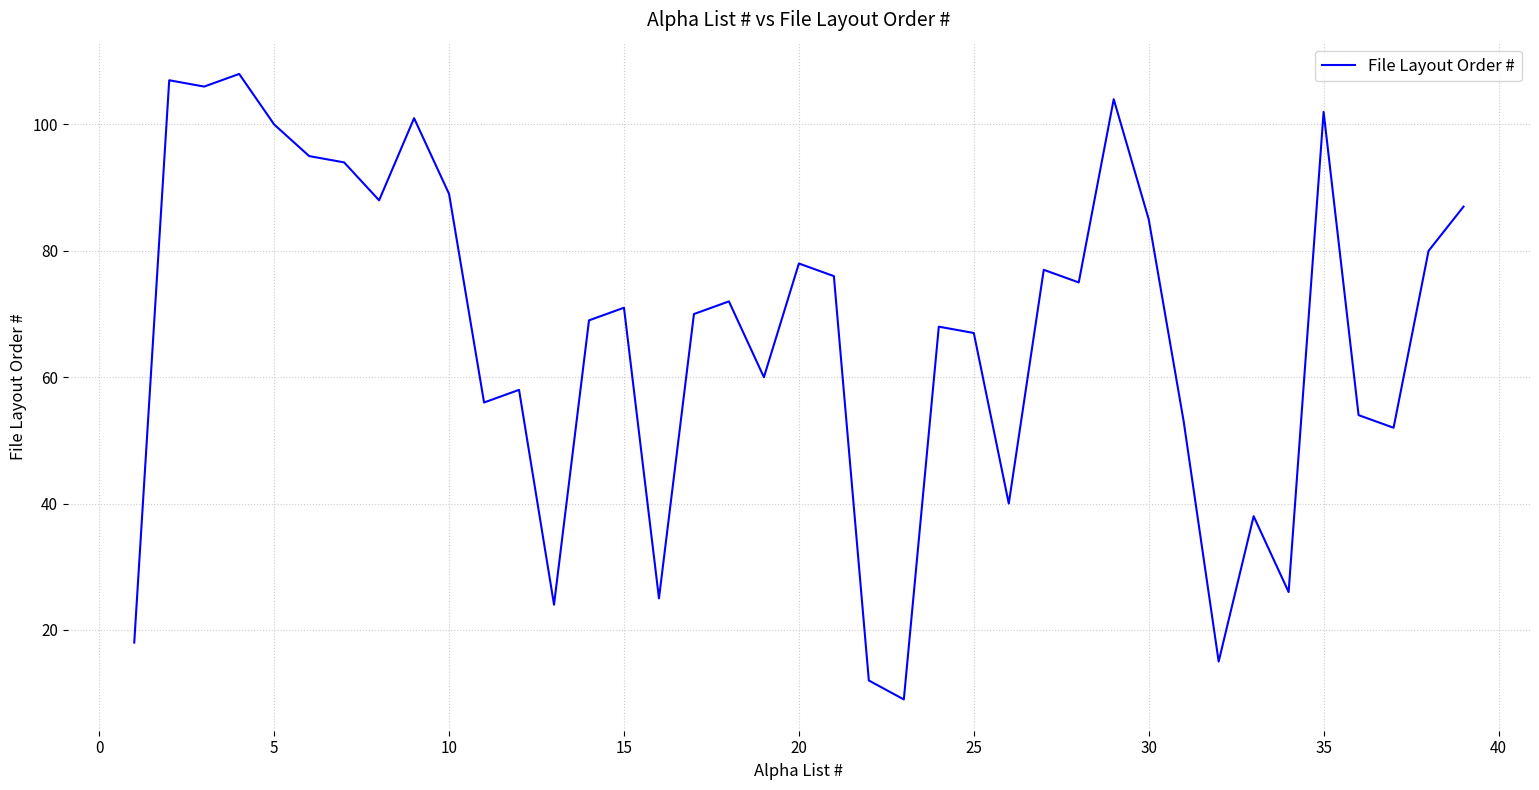

Reading left to right, what are all the values shown in this chart?

18	107	106	108	100	95	94	88	101	89	56	58	24	69	71	25	70	72	60	78	76	12	9	68	67	40	77	75	104	85	53	15	38	26	102	54	52	80	87